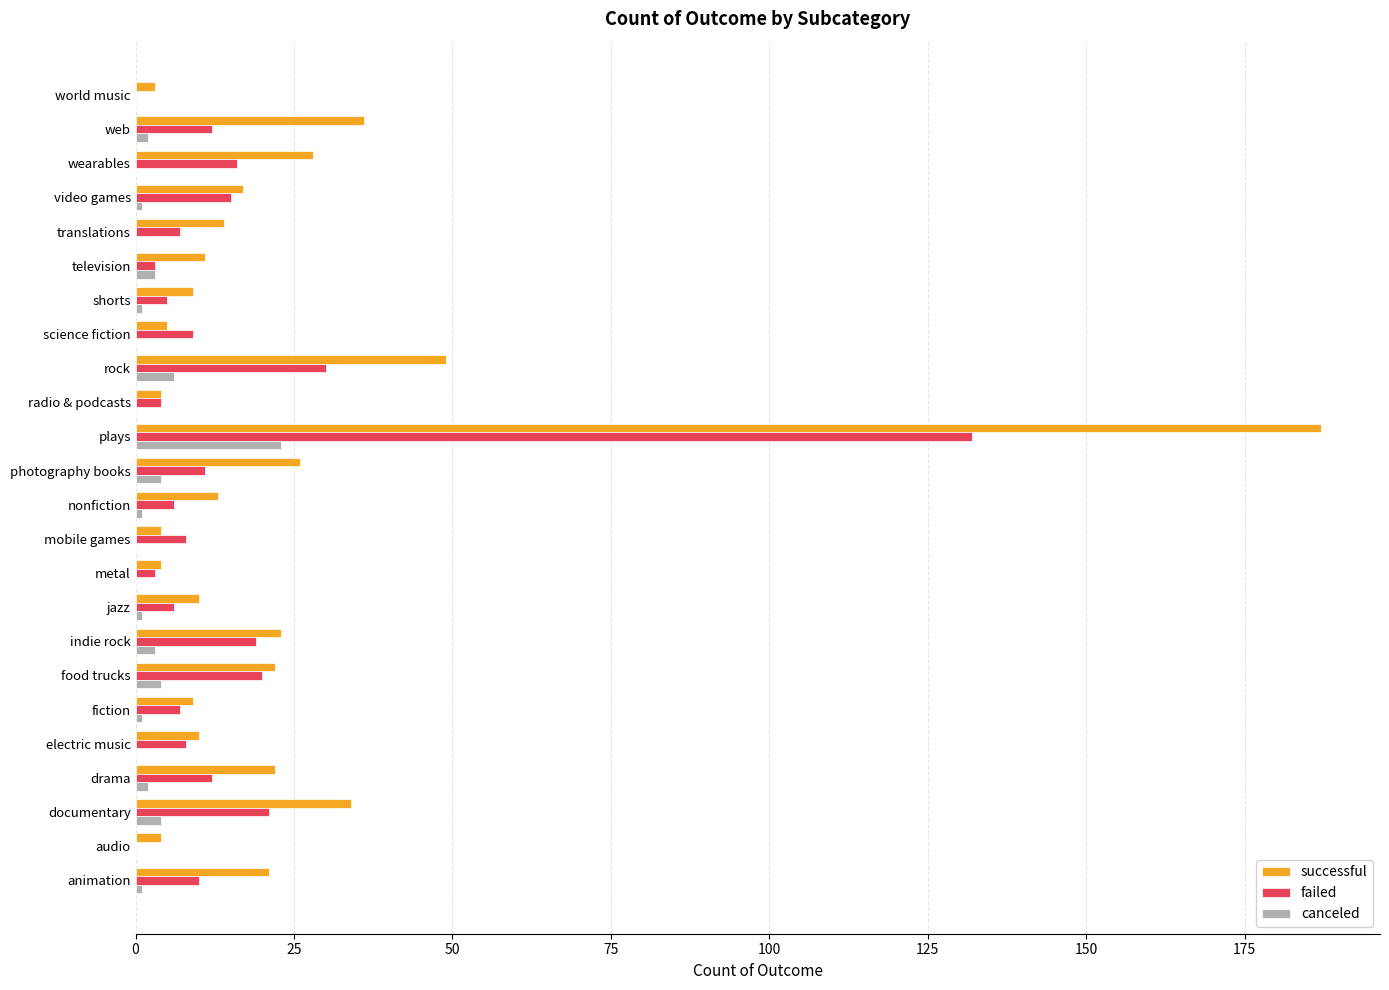

Is it true that failed equals 7 at fiction?

True